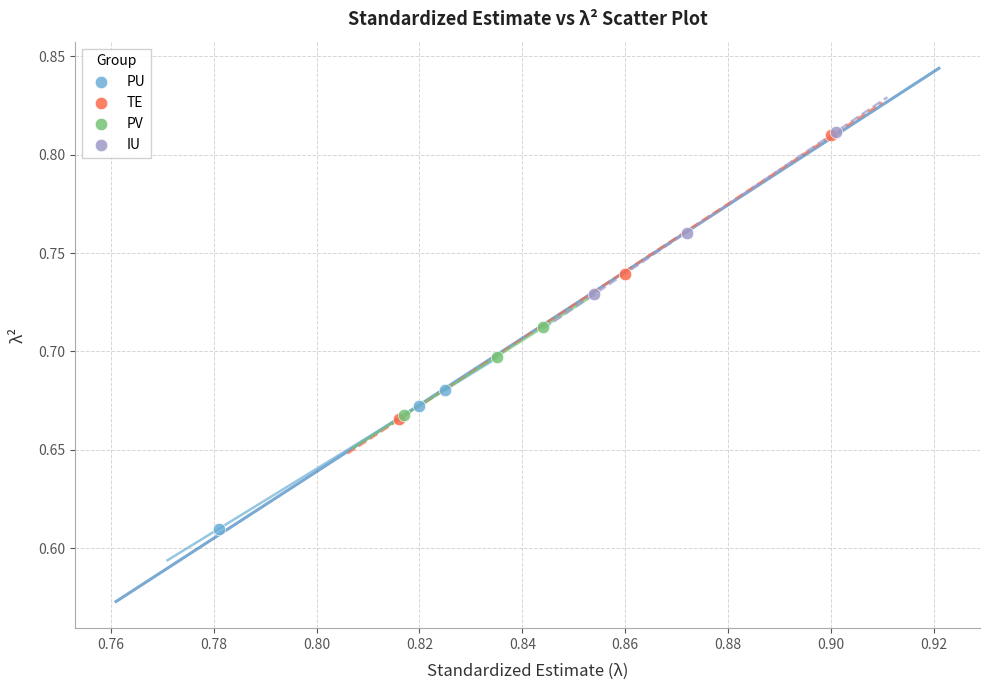

Which series contains the lowest Y value?

PU